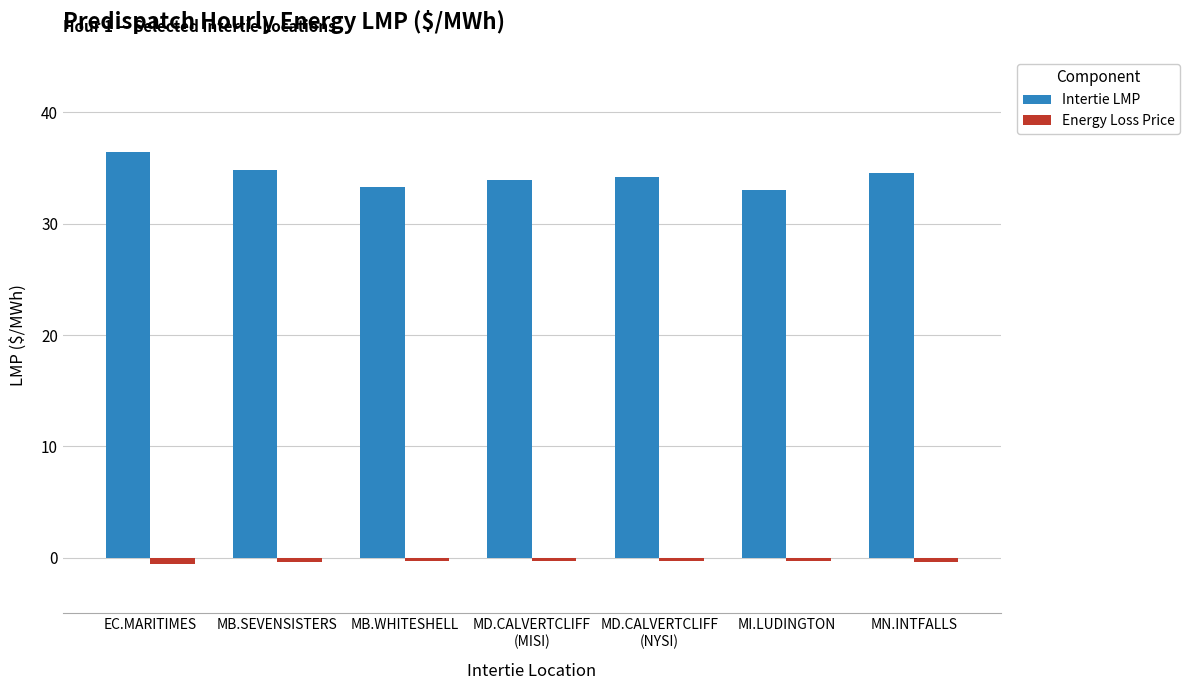

Which label corresponds to the largest value in the chart?

EC.MARITIMES